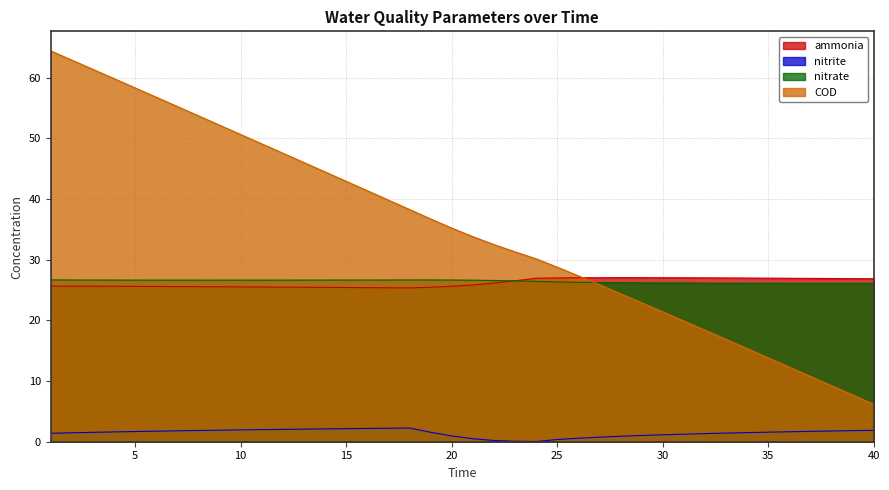

Rank the categories by nitrate value from lowest to highest.

39, 38, 40, 37, 36, 35, 34, 33, 32, 31, 30, 29, 28, 27, 26, 25, 24, 23, 22, 21, 9, 8, 10, 7, 11, 6, 12, 5, 13, 14, 4, 15, 3, 16, 20, 17, 2, 18, 19, 1